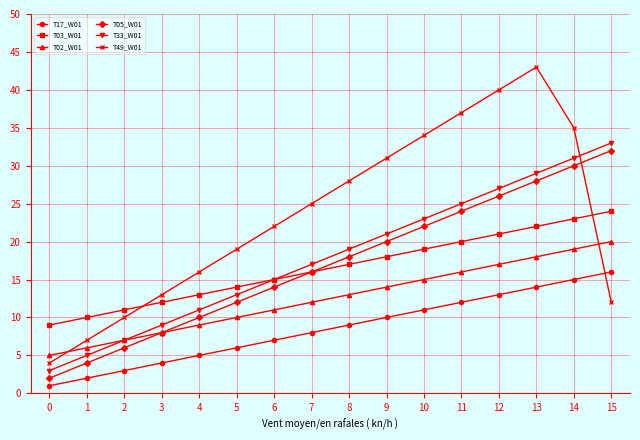

What is the approximate value of T03_W01 at 4, to the nearest 10?

10